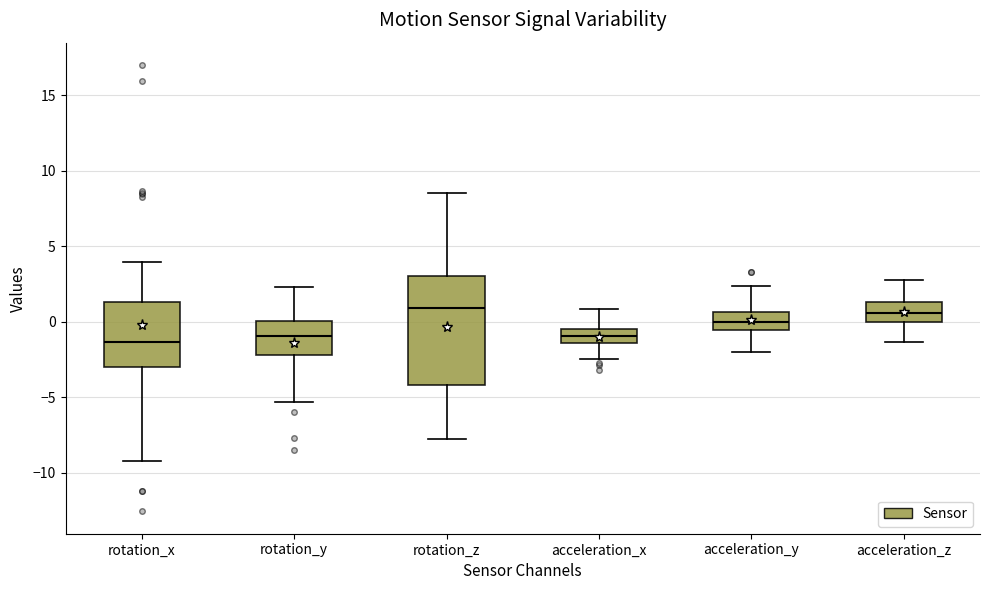

Where does the upper whisker of the box for acceleration_x end on the y-axis? The values are not printed on the chart, so give them approximately, as read against the axis.

1.0